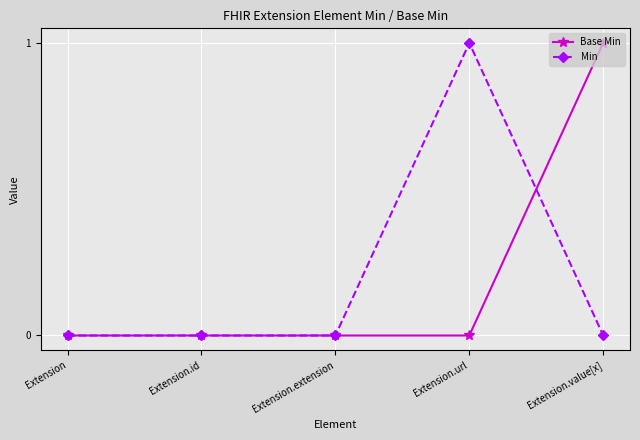

True or false: Min has more than 0 interior local peaks.

True